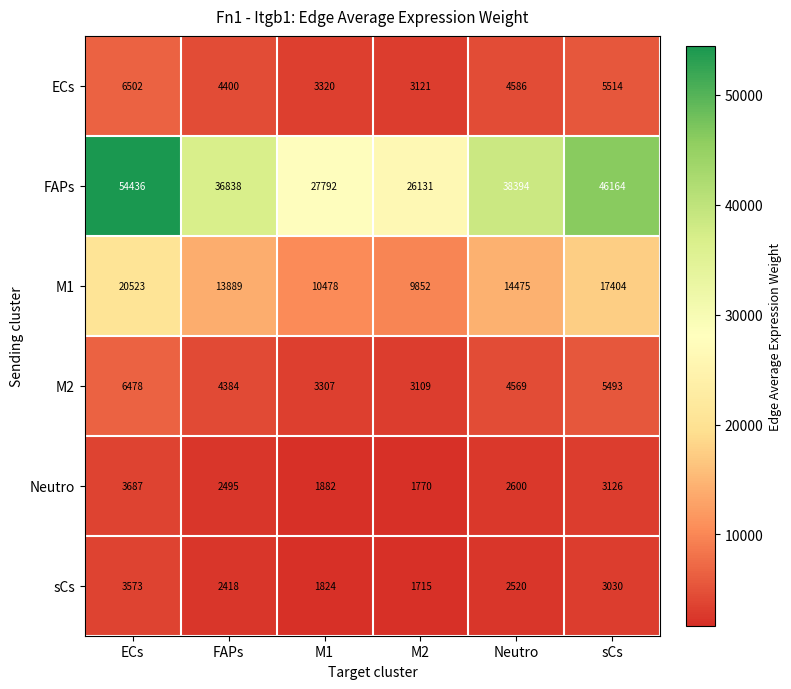

The M2 series shows 8886 at ECs. True or false?

False